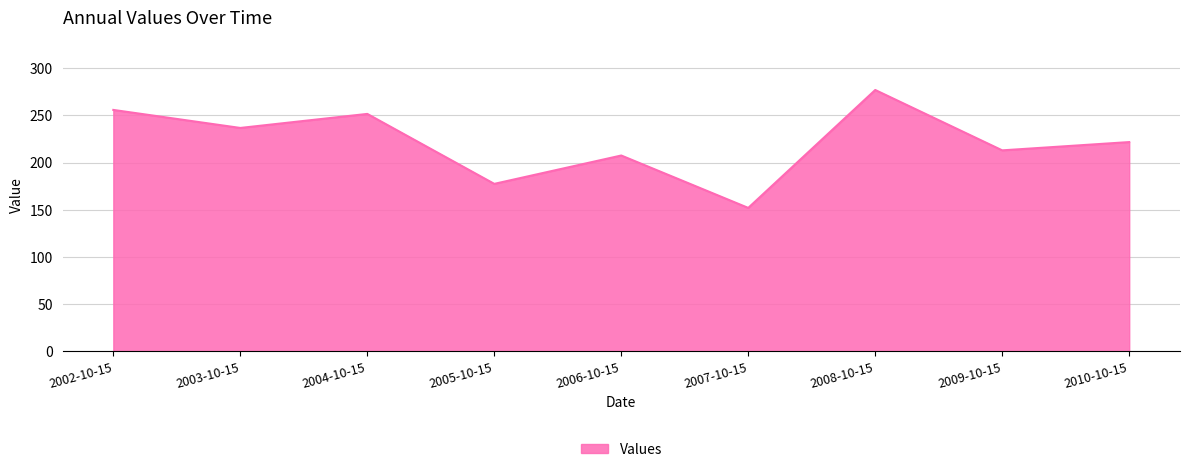

Read the value at 2009-10-15.

213.0